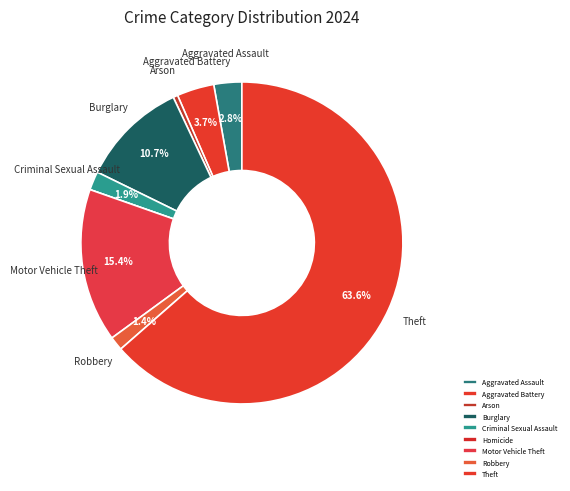

What percentage is the Burglary slice, to the nearest percent?

11%